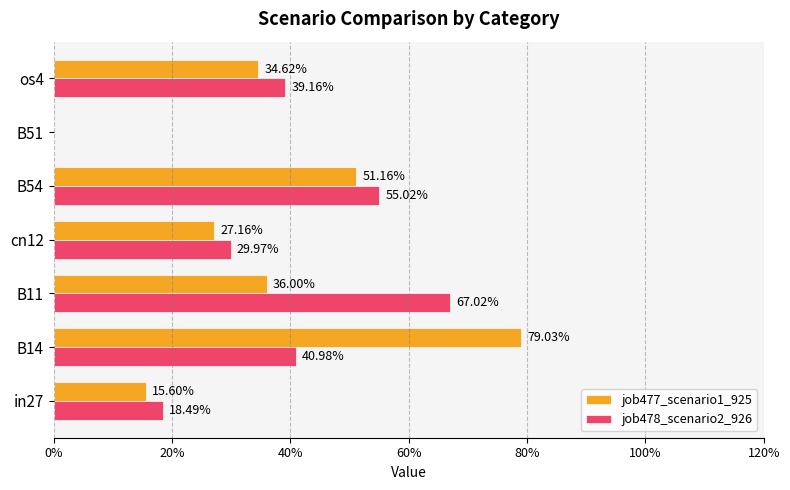

What are all the series names shown in the legend?

job477_scenario1_925, job478_scenario2_926